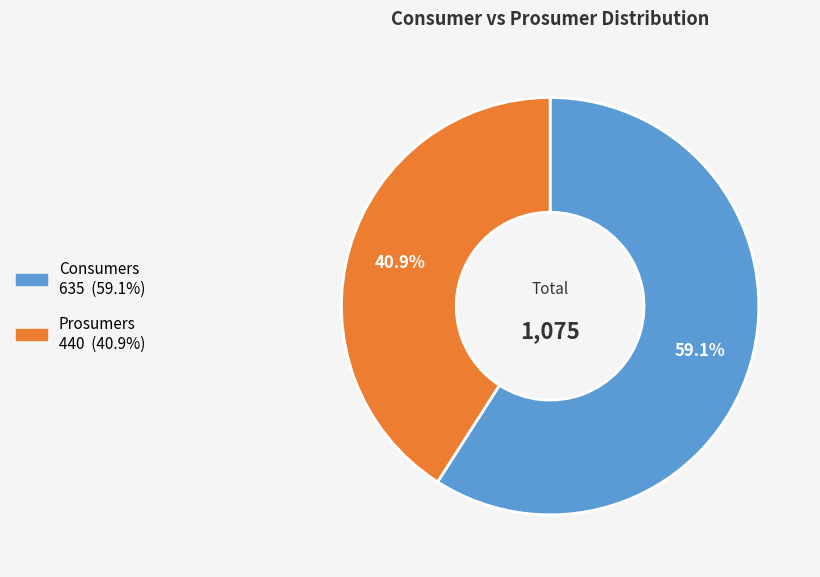

What is the ratio of the value at Consumers to the value at Prosumers?

1.4